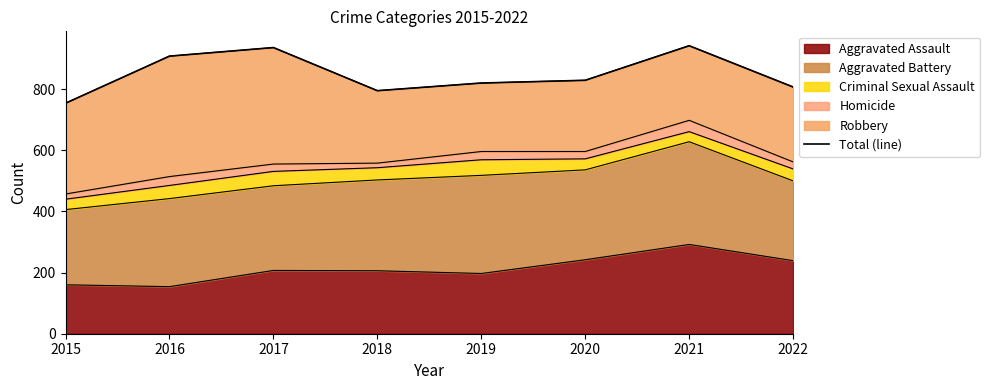

Where is the first local maximum?

2017